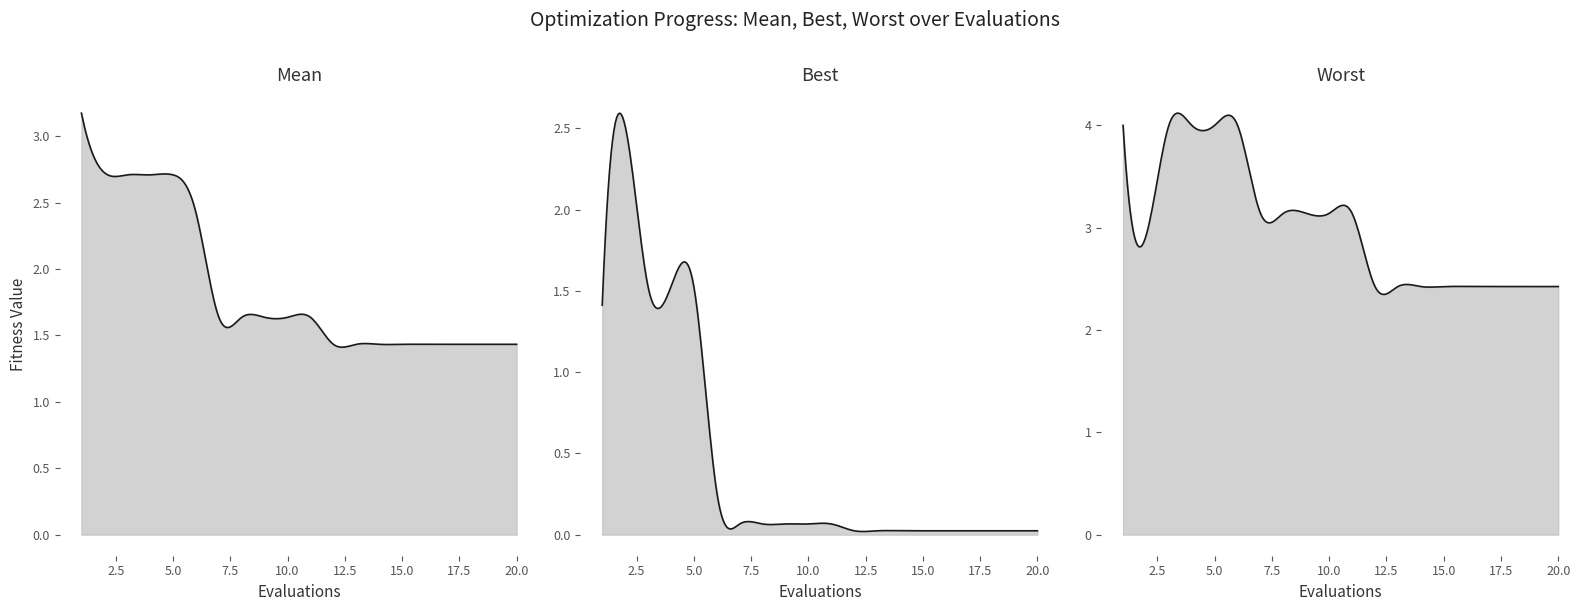

Reading left to right, list all the values displayed in this chart.

mean: 3.2	2.7	2.7	2.7	2.7	2.4	1.6	1.6	1.6	1.6	1.6	1.4	1.4	1.4	1.4	1.4	1.4	1.4	1.4	1.4
best: 1.4	2.5	1.5	1.5	1.5	0.3	0.1	0.1	0.1	0.1	0.1	0.0	0.0	0.0	0.0	0.0	0.0	0.0	0.0	0.0
worst: 4.0	2.9	4.0	4.0	4.0	4.0	3.1	3.1	3.1	3.1	3.1	2.4	2.4	2.4	2.4	2.4	2.4	2.4	2.4	2.4